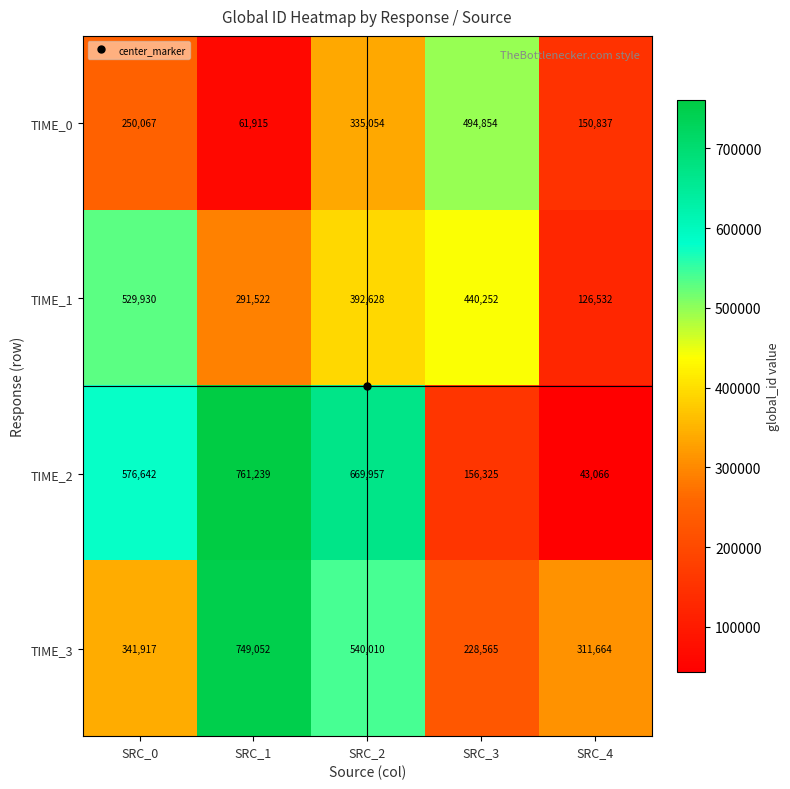

Count the number of data series in this chart.

4